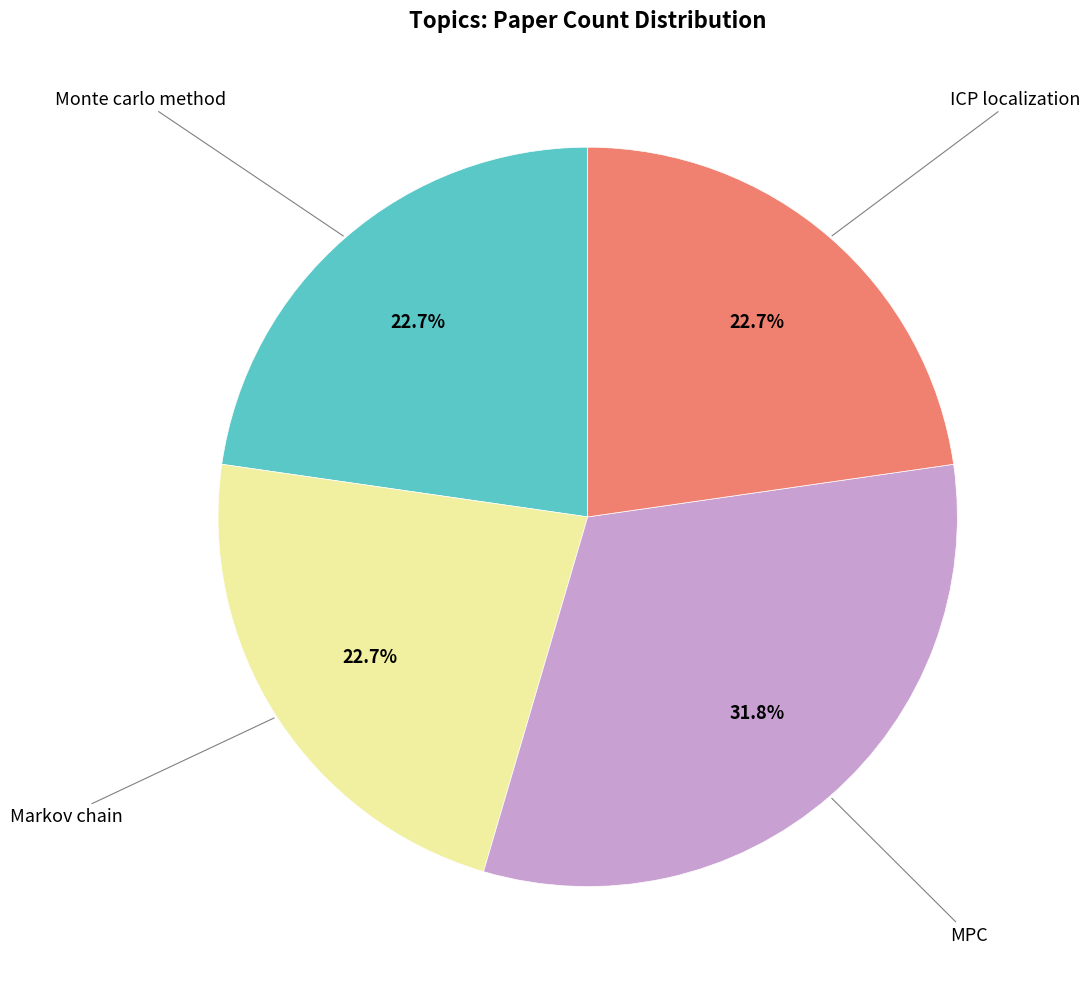

Is there any slice that represents more than half of the pie?

No